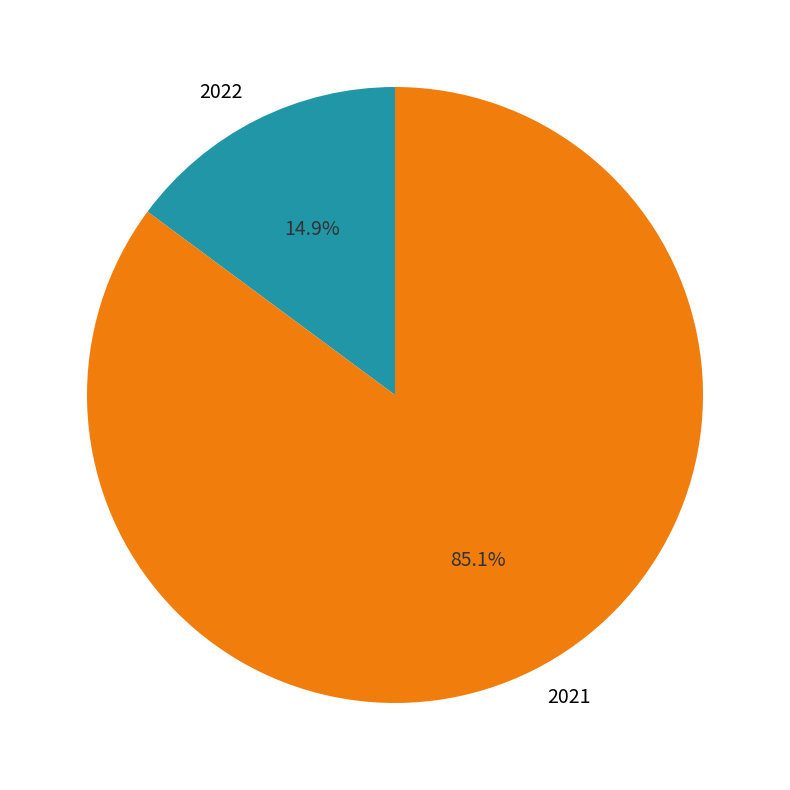

Is it true that 2022 is 25% of the pie?

False